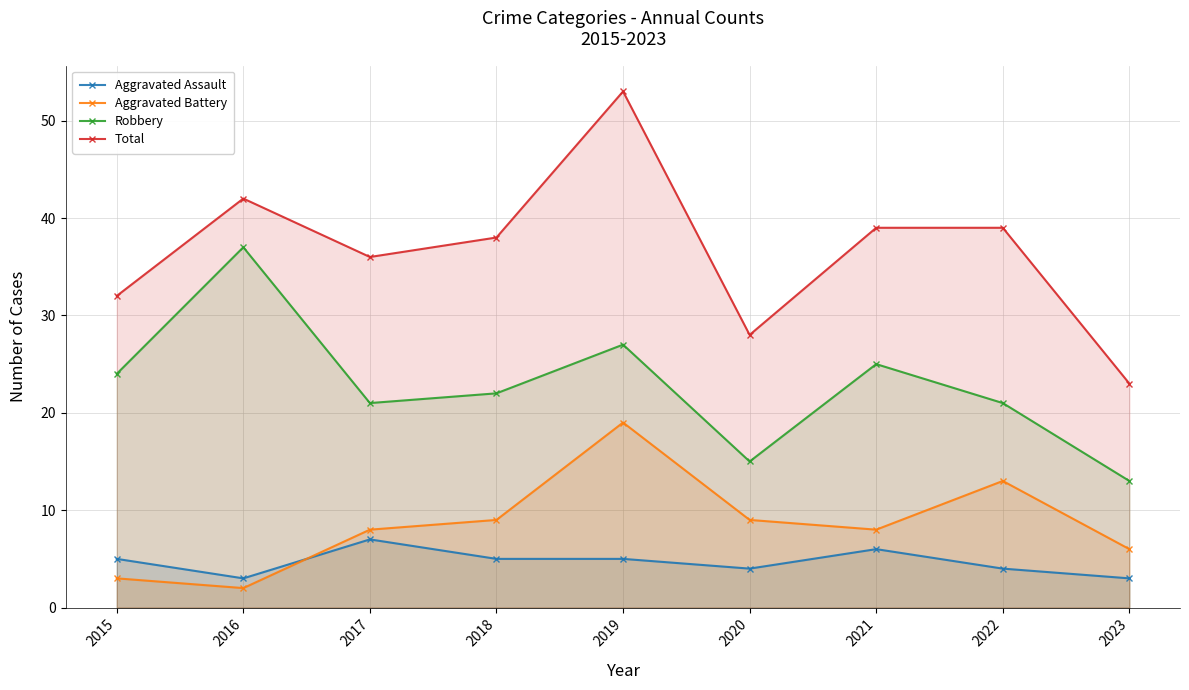

Which series has the largest total across all categories?

Total